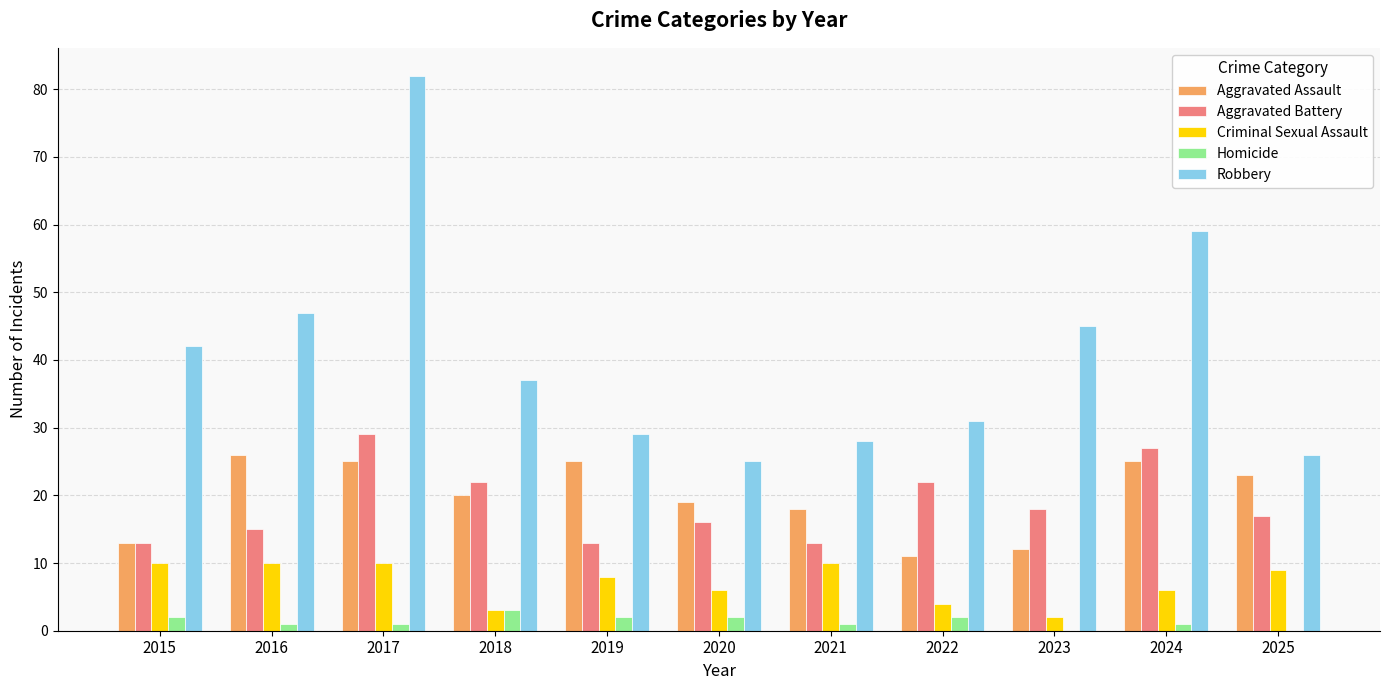

Between 2016 and 2019, which series saw the biggest shift?

Robbery